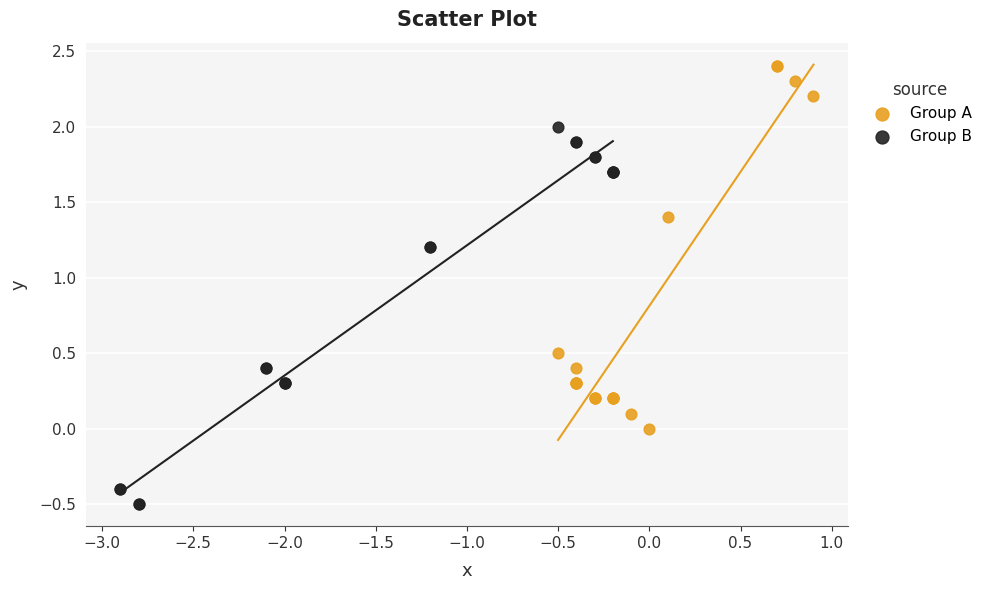

Which series reaches the minimum Y coordinate?

Group B